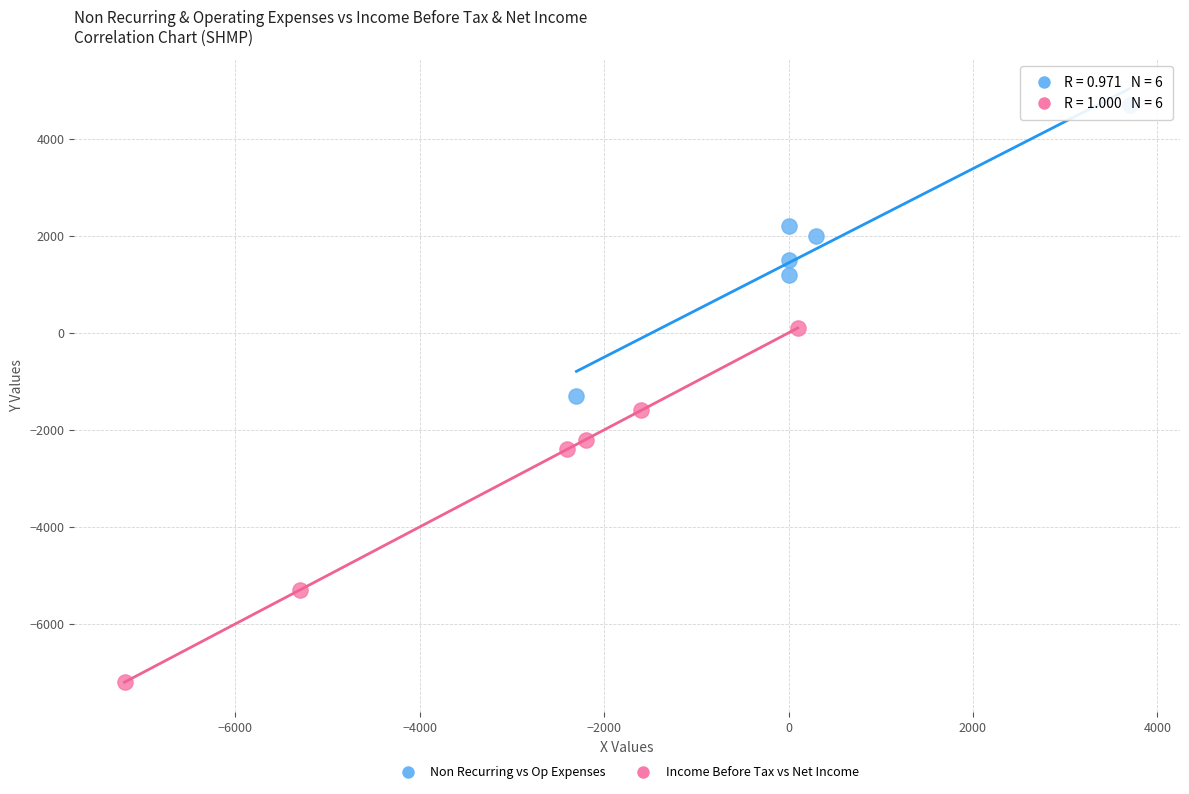

Which series contains the lowest Y value?

Income Before Tax vs Net Income